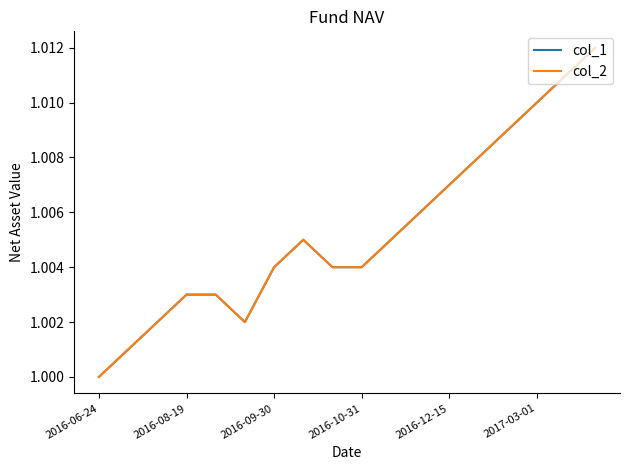

What is the sum of all col_1 values?

18.1